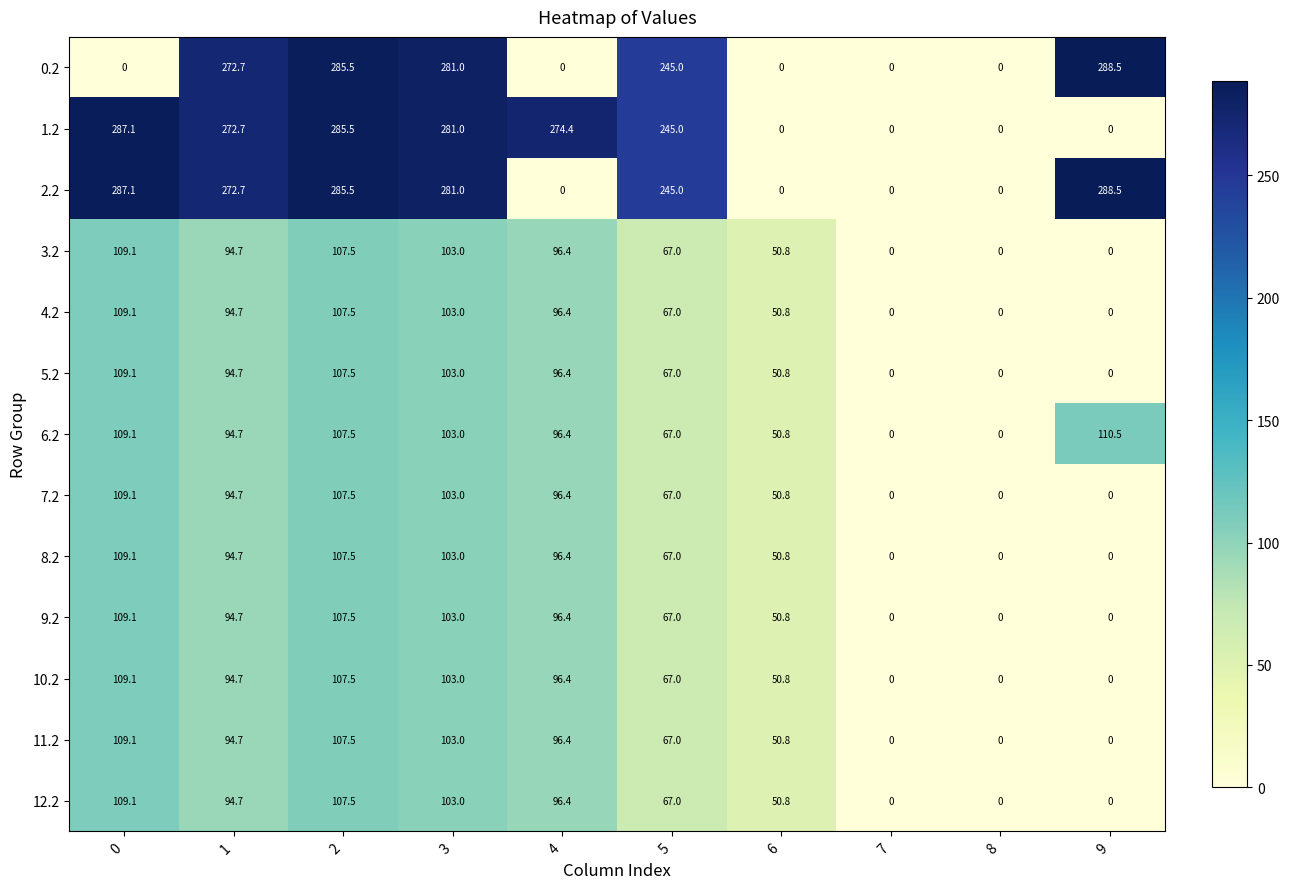

At how many categories does at least one series exceed 216?

7